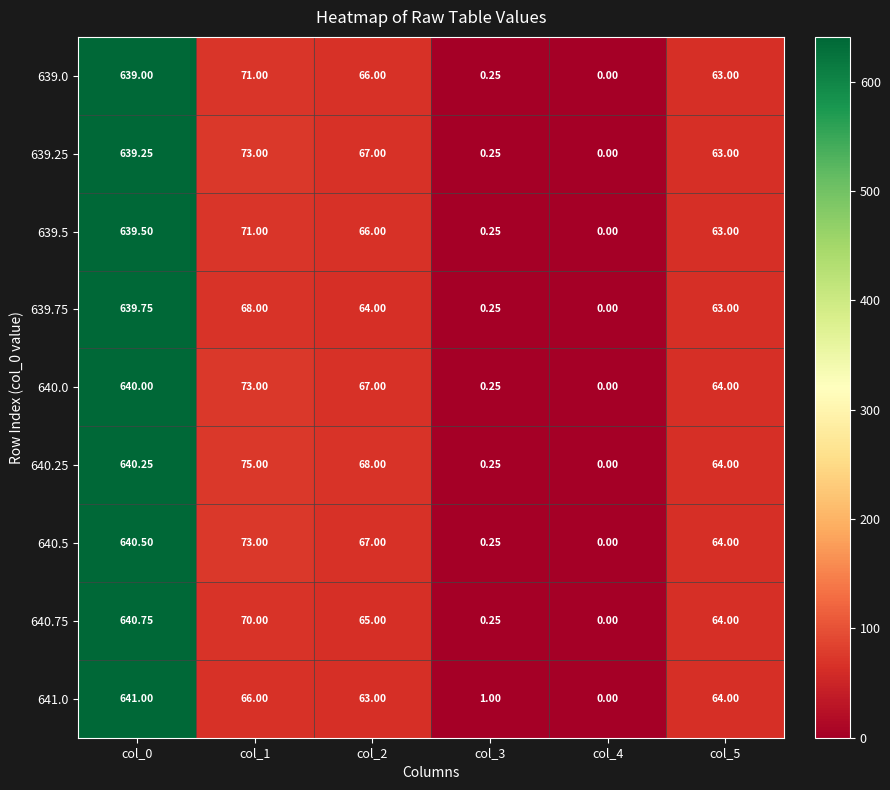

What is the maximum value shown in the chart?

641.0